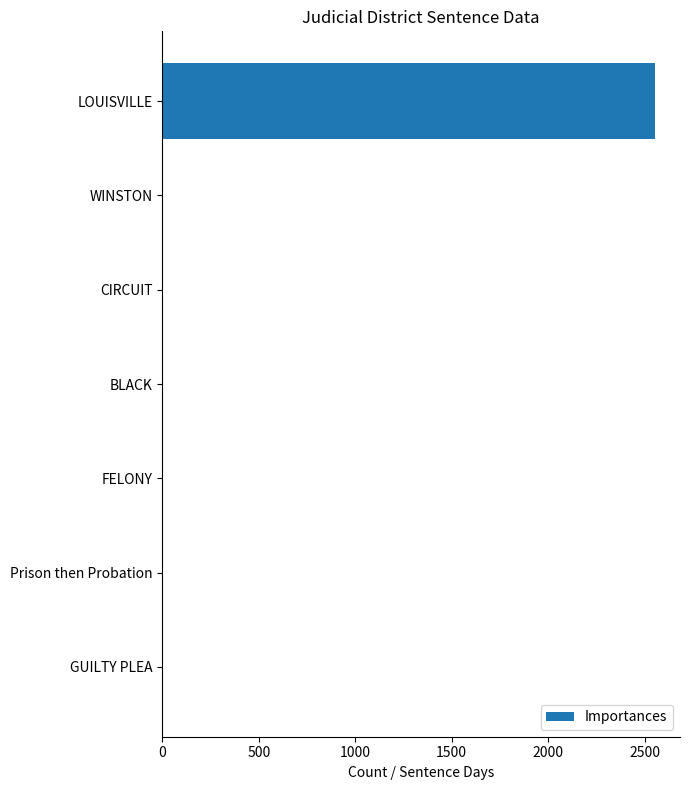

Which category has the highest value across all series?

LOUISVILLE